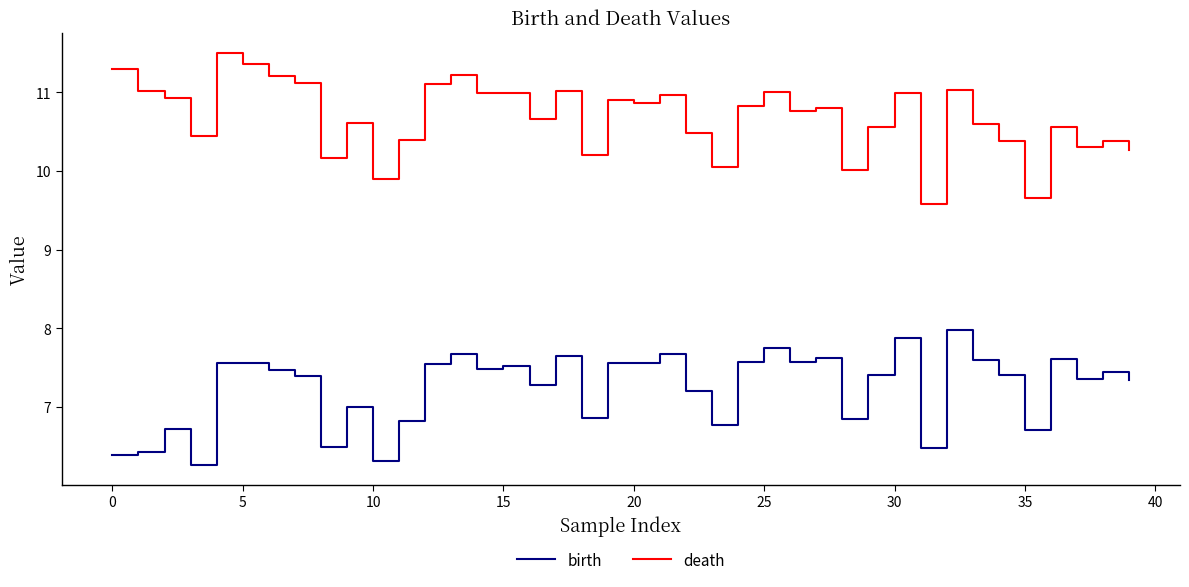

True or false: death has more than 1 points higher than both neighbors.

True